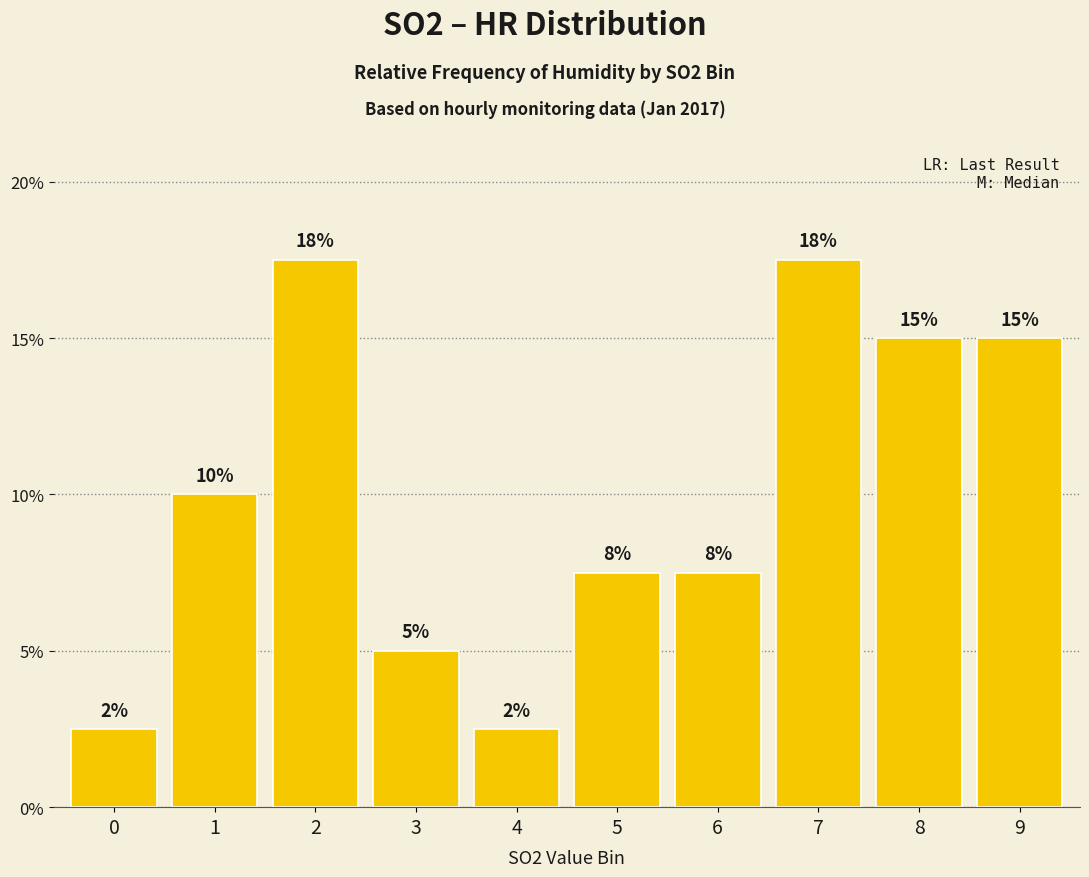

Does the chart contain any negative values?

No